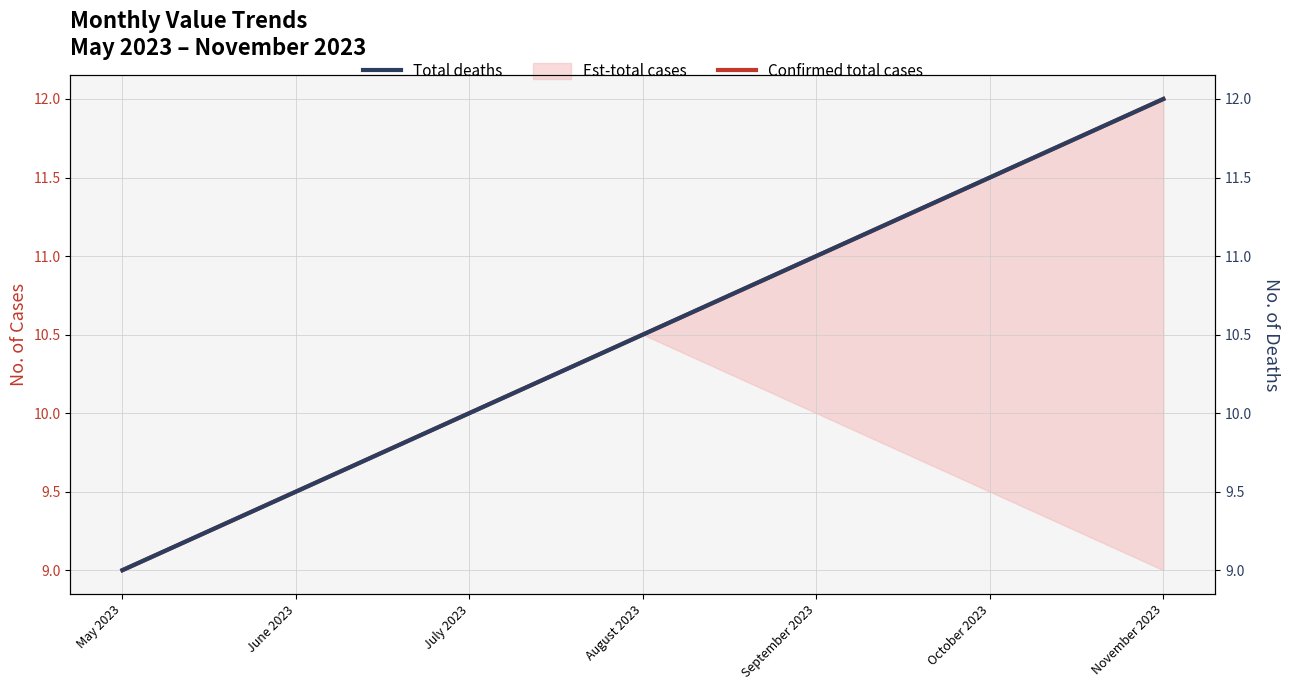

True or false: Total deaths has more than 2 points higher than both neighbors.

False